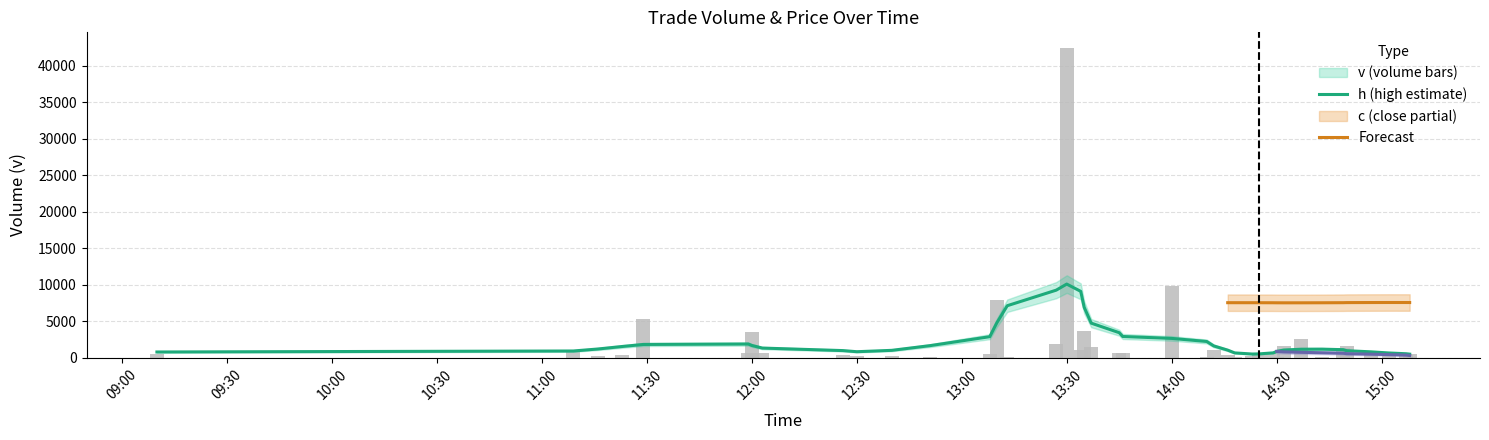

Is it true that the value at 11:00 is 9300?

False